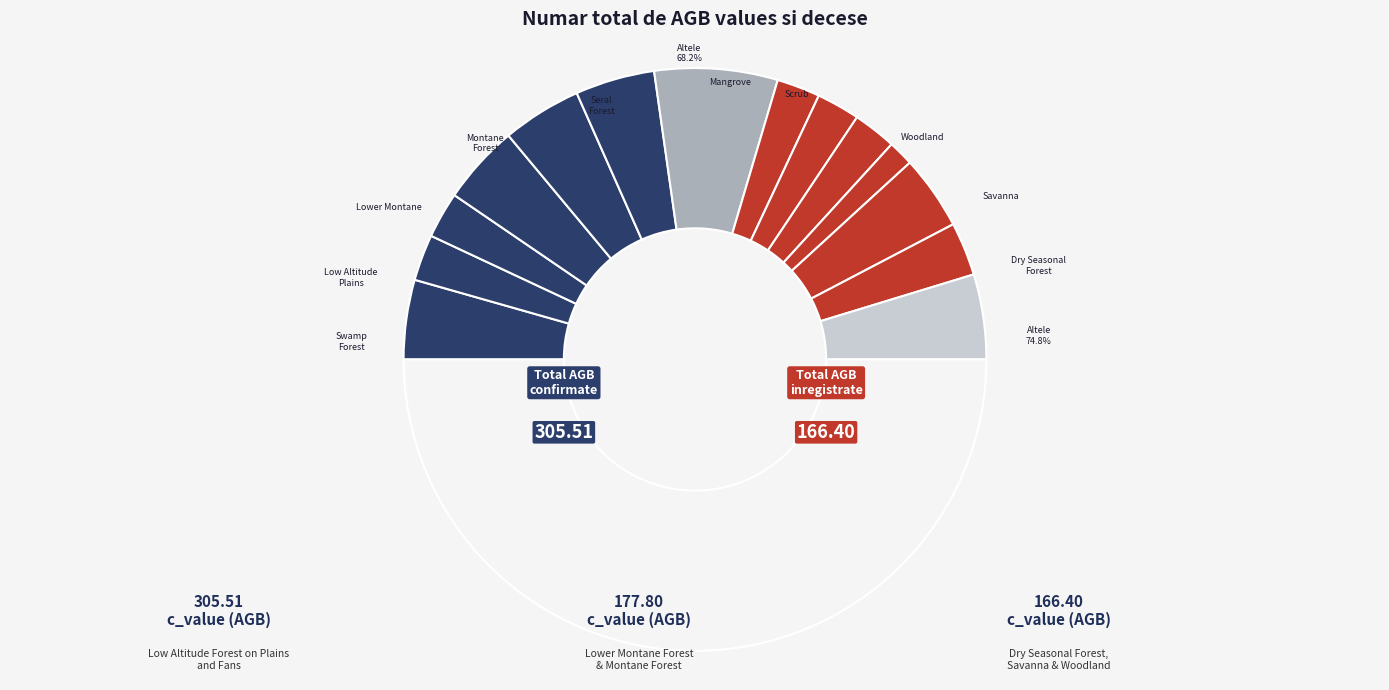

Is there a majority slice in this chart?

No